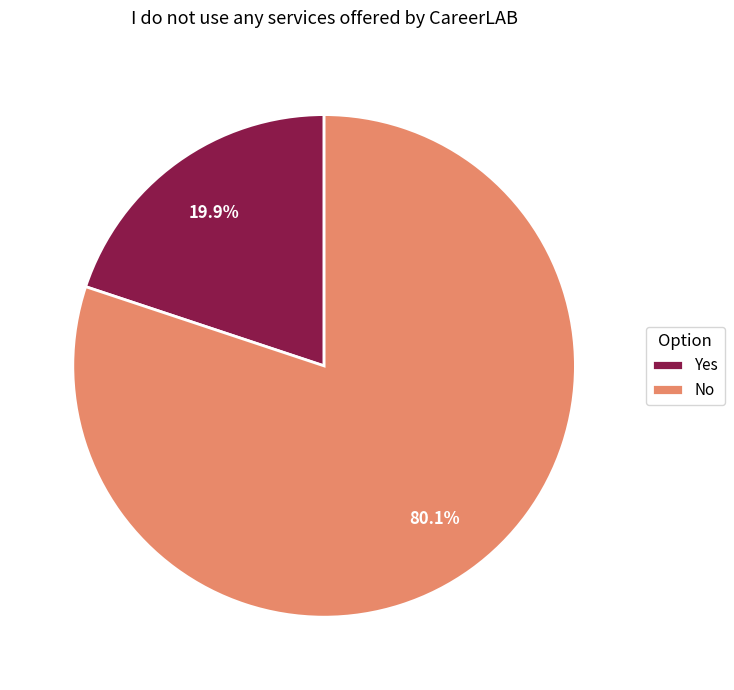

What percentage is the No slice, to the nearest percent?

80%